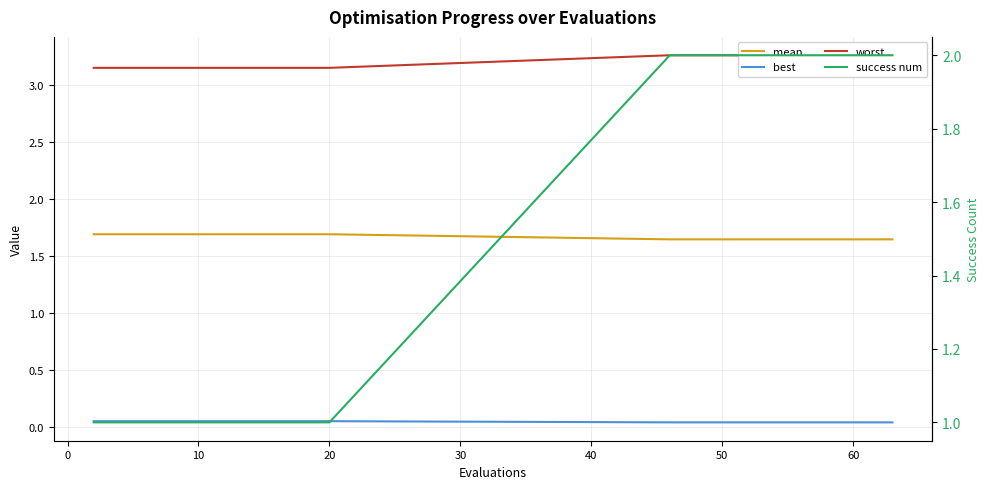

Rank the series by their maximum value, from lowest to highest.

best, mean, success num, worst